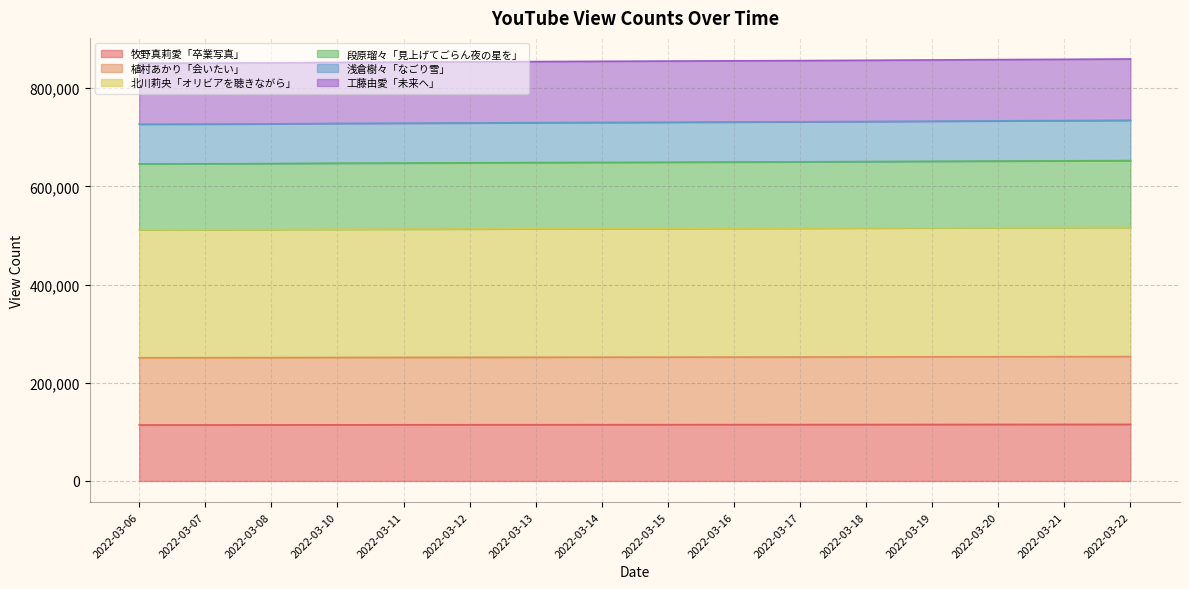

Is the value of 工藤由愛「未来へ」 at 2022-03-14 greater than the value of 段原瑠々「見上げてごらん夜の星を」 at 2022-03-15?

No